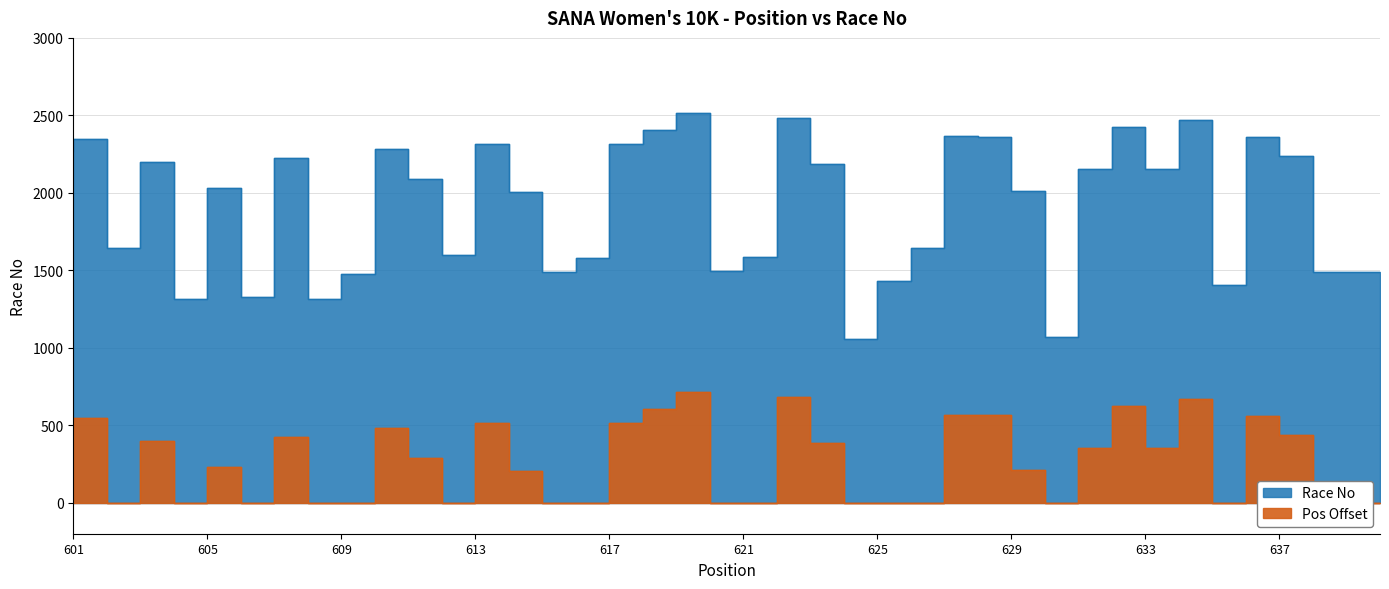

Rank the categories by value from highest to lowest.

620, 623, 635, 633, 619, 628, 629, 637, 602, 618, 614, 611, 601, 638, 608, 604, 624, 634, 632, 612, 606, 630, 615, 603, 627, 613, 622, 617, 621, 640, 616, 639, 610, 626, 636, 607, 609, 605, 631, 625